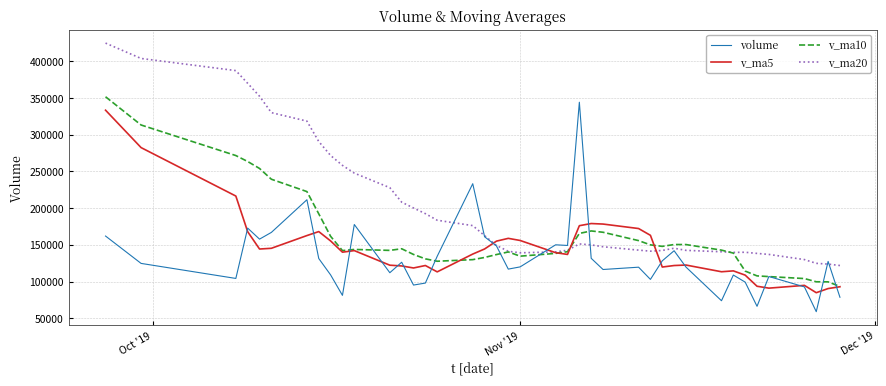

What is the lowest value of the v_ma20 series?

121779.3